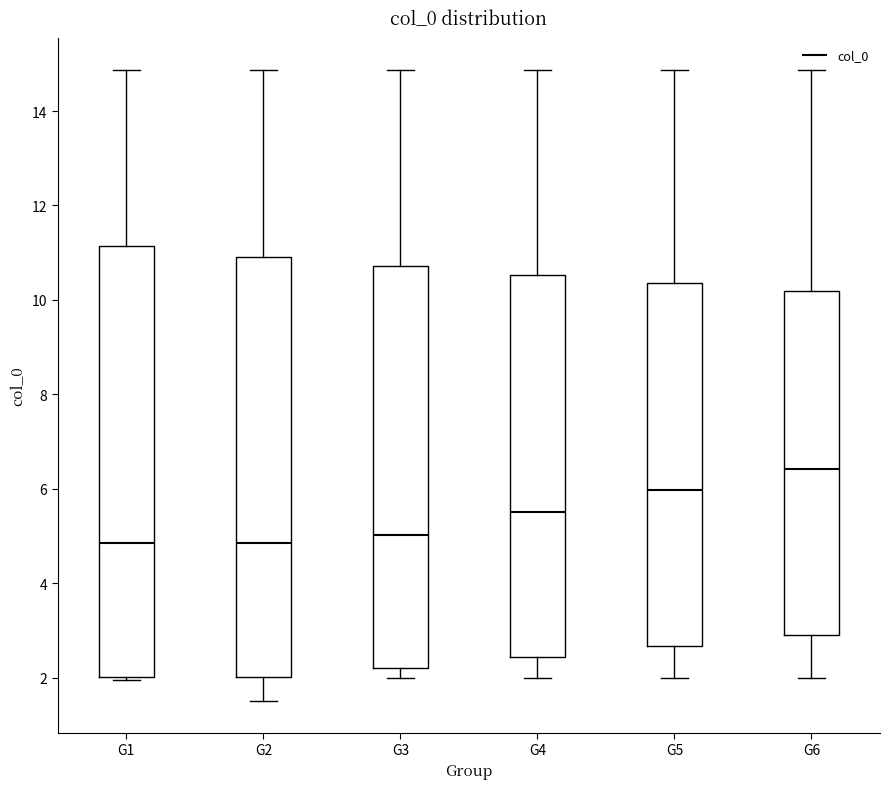

Comparing the boxes themselves (not the whiskers), which one is the tallest?

G1